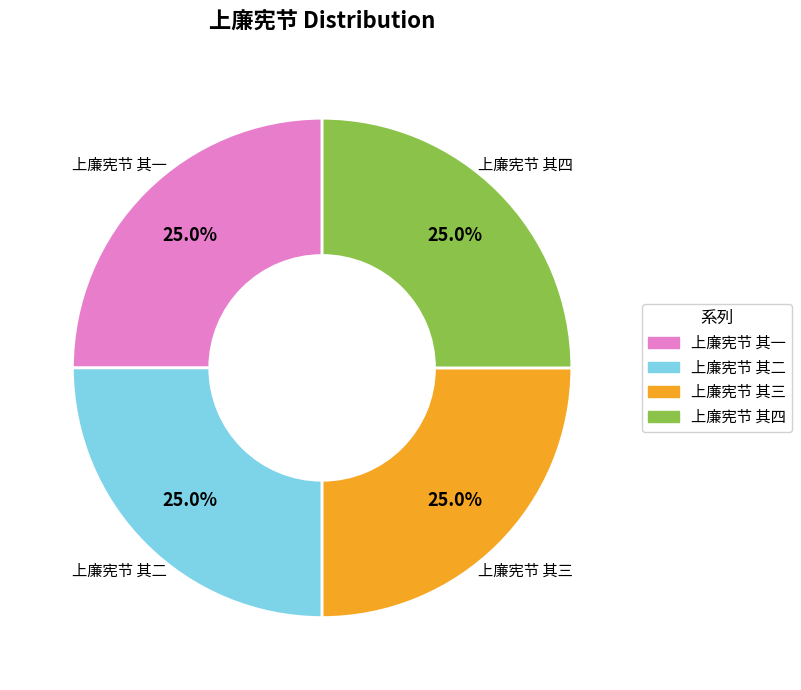

What is the total percentage of 上廉宪节 其一 and 上廉宪节 其三?

50.0%